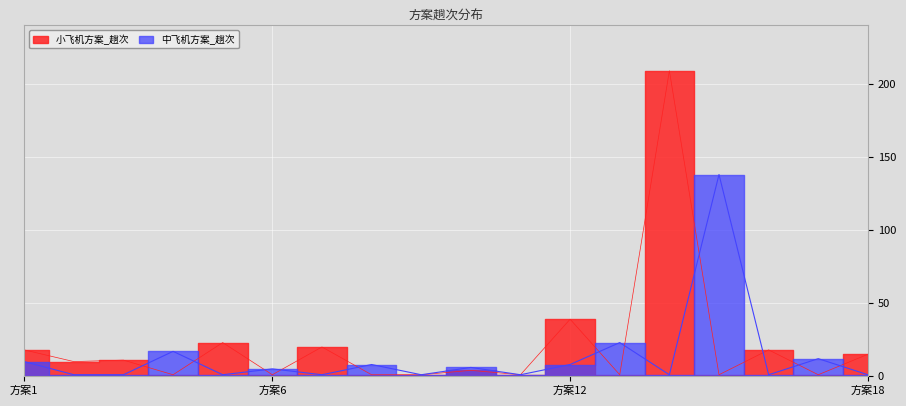

What is the value of the 中飞机方案_趟次 point at the 14th from the left?

1